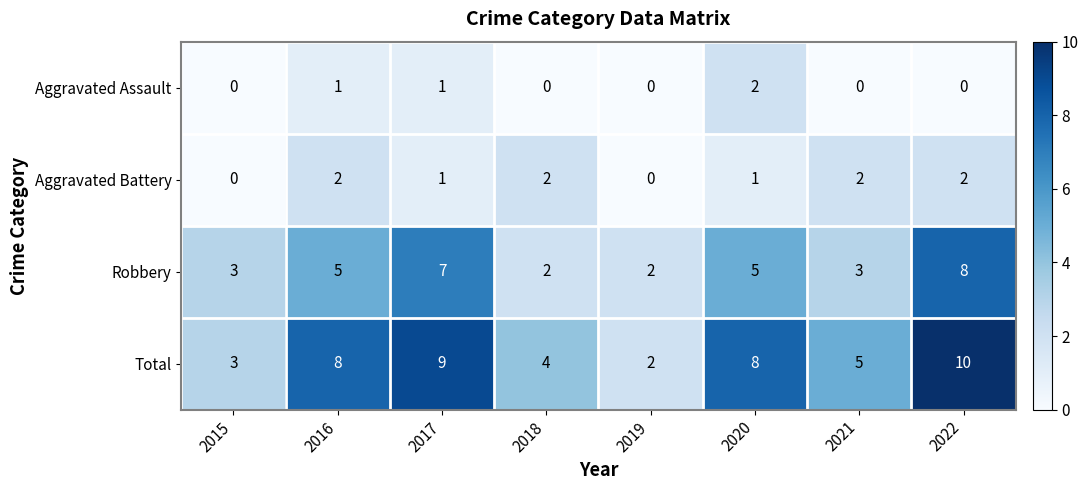

Which series has the largest total across all categories?

Total